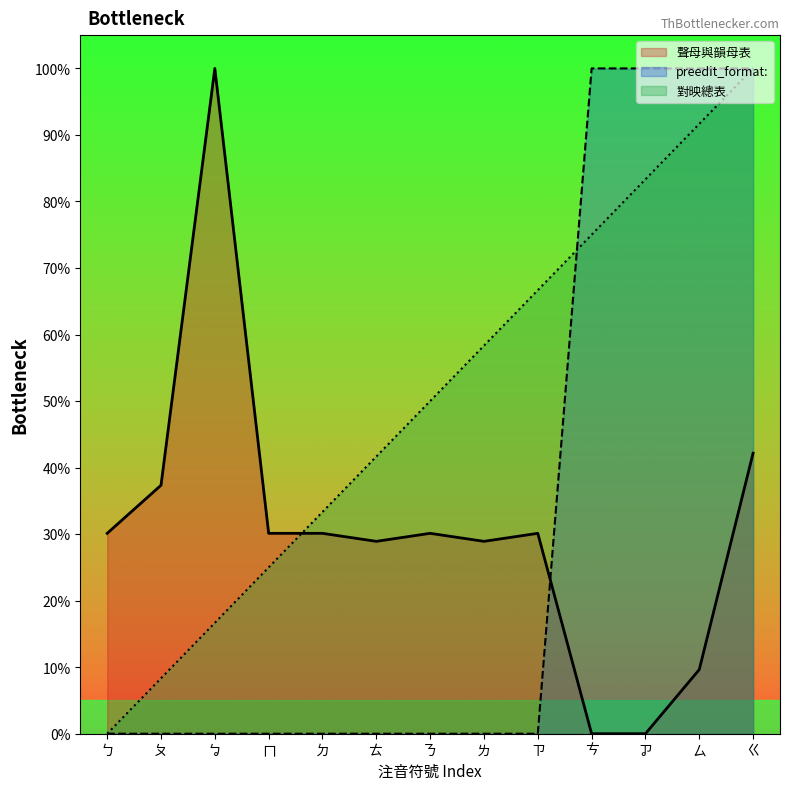

Where do 對映總表 and 聲母與韻母表 first cross each other?

ㄇ and ㄉ